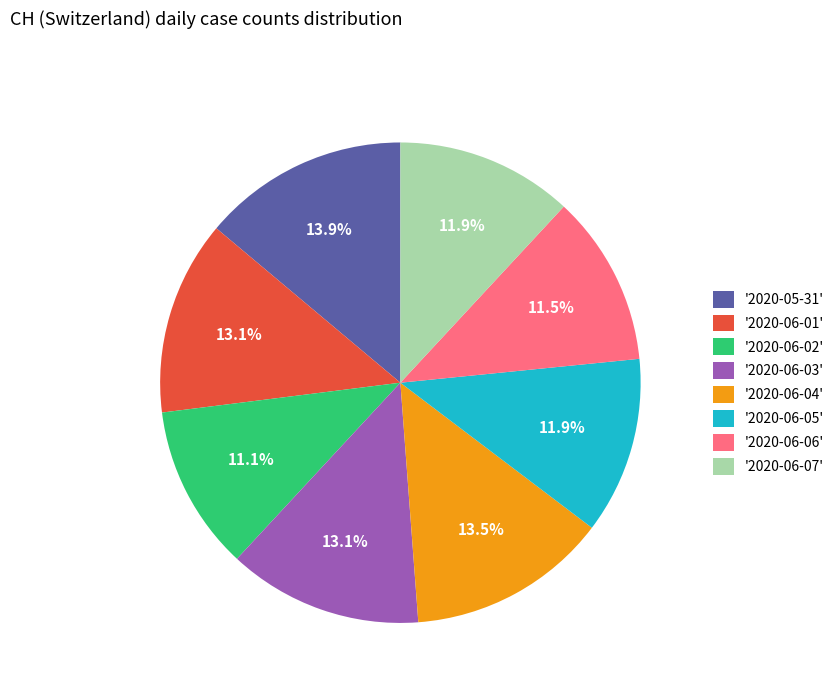

Count the number of slices in the pie.

8